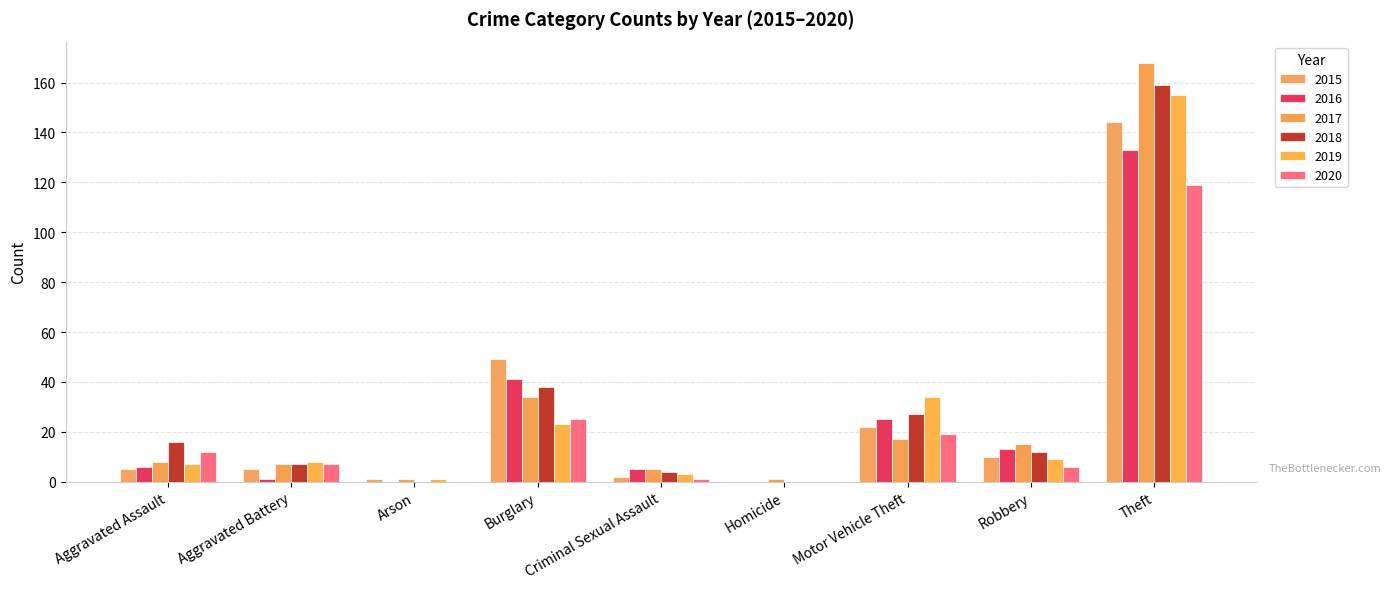

What is the sum of the 2017 values at Aggravated Assault and Homicide?

9